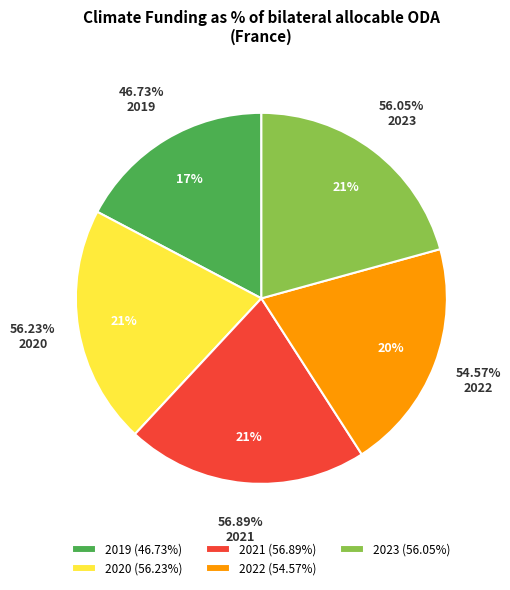

What is the total percentage of 2019 and 2021?

38.3%